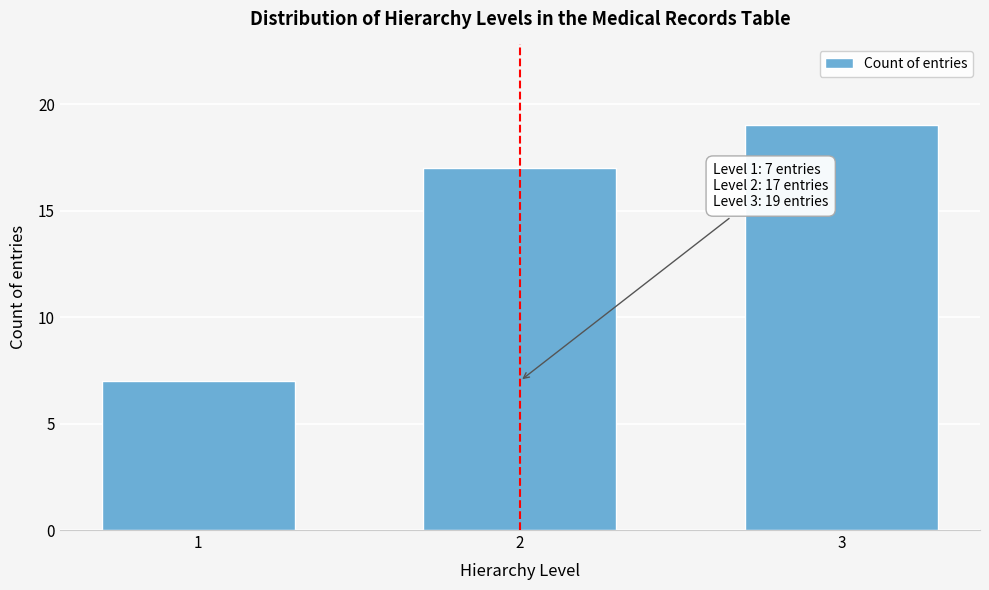

Reading left to right, extract all data points from this chart.

7	17	19